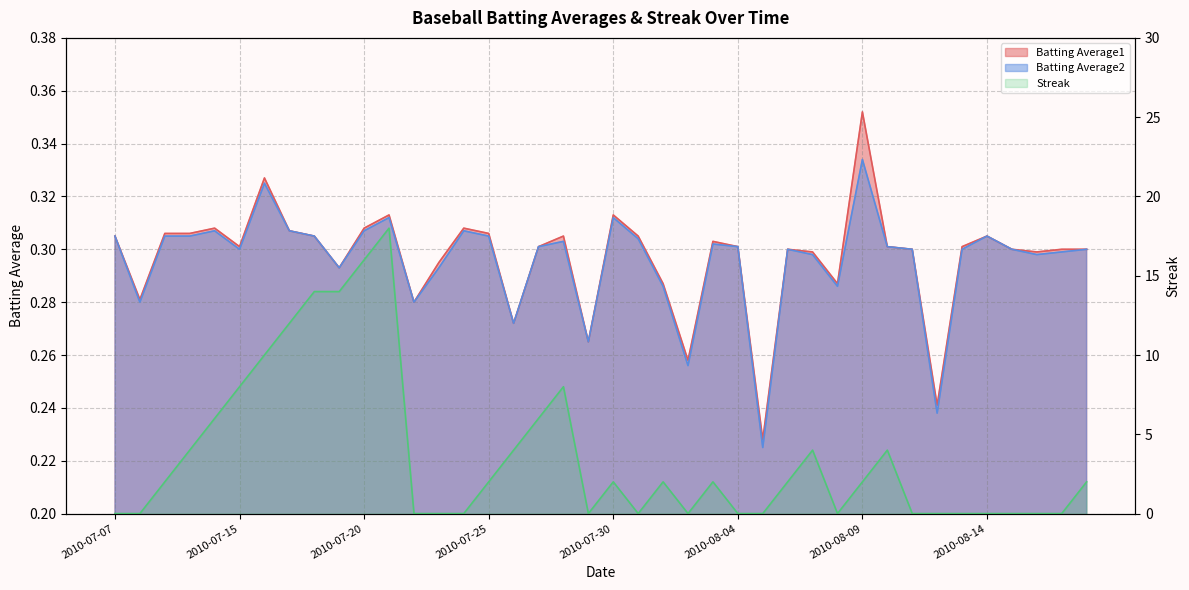

List the labels in order of Batting Average1 value, largest first.

2010-08-09, 2010-07-16, 2010-07-21, 2010-07-30, 2010-07-11, 2010-07-20, 2010-07-24, 2010-07-17, 2010-07-09, 2010-07-10, 2010-07-25, 2010-07-07, 2010-07-18, 2010-07-28, 2010-07-31, 2010-08-14, 2010-08-03, 2010-07-15, 2010-07-27, 2010-08-04, 2010-08-10, 2010-08-13, 2010-08-06, 2010-08-11, 2010-08-15, 2010-08-17, 2010-08-18, 2010-08-07, 2010-08-16, 2010-07-23, 2010-07-19, 2010-08-01, 2010-08-08, 2010-07-08, 2010-07-22, 2010-07-26, 2010-07-29, 2010-08-02, 2010-08-12, 2010-08-05